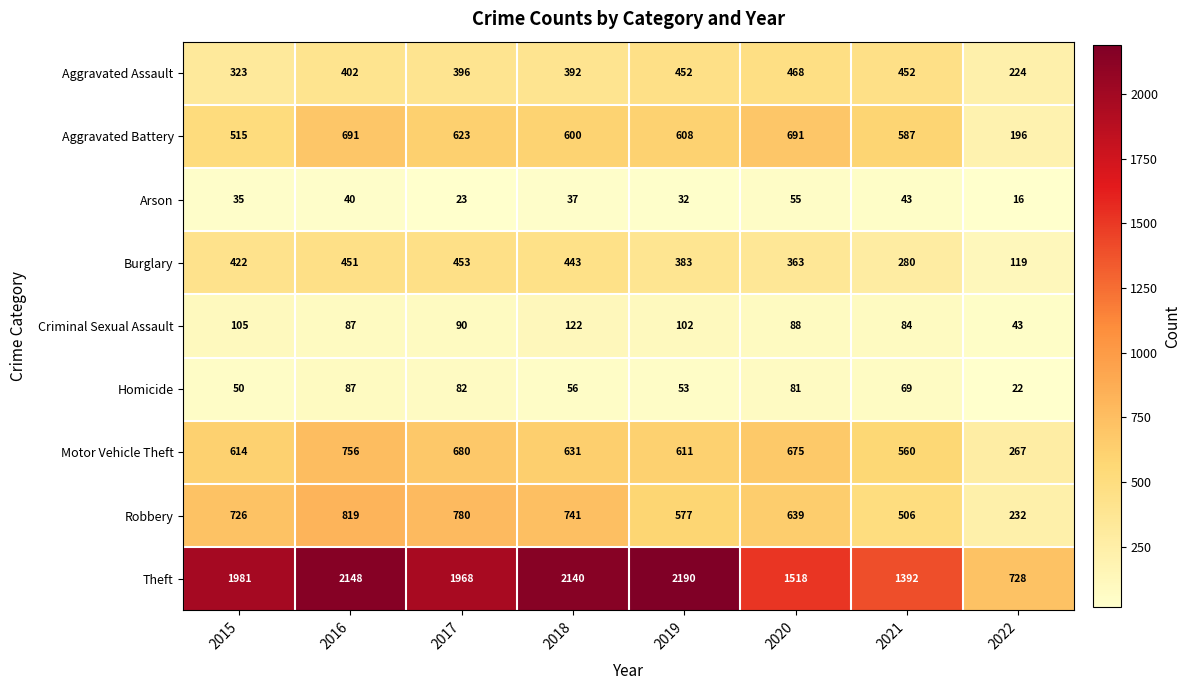

Between 2018 and 2021, which series saw the biggest shift?

Theft